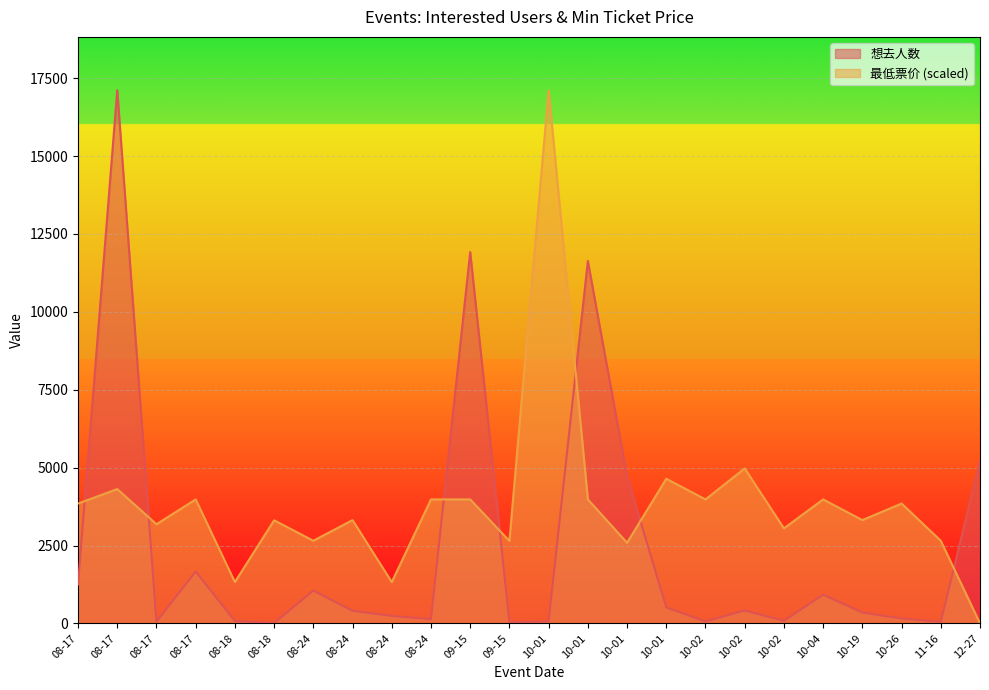

How many lines are shown in the chart?

2